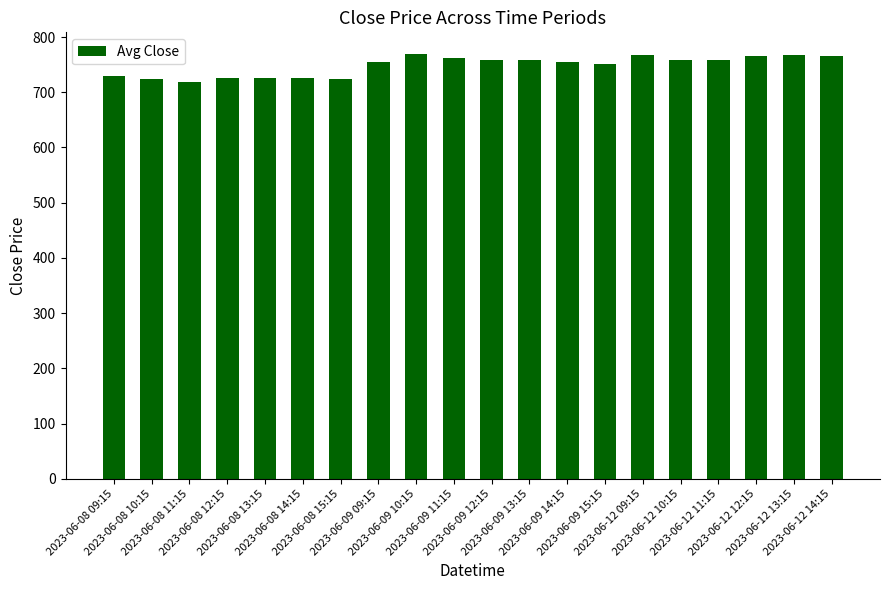

Between 2023-06-09 10:15 and 2023-06-09 12:15, which is larger?

2023-06-09 10:15